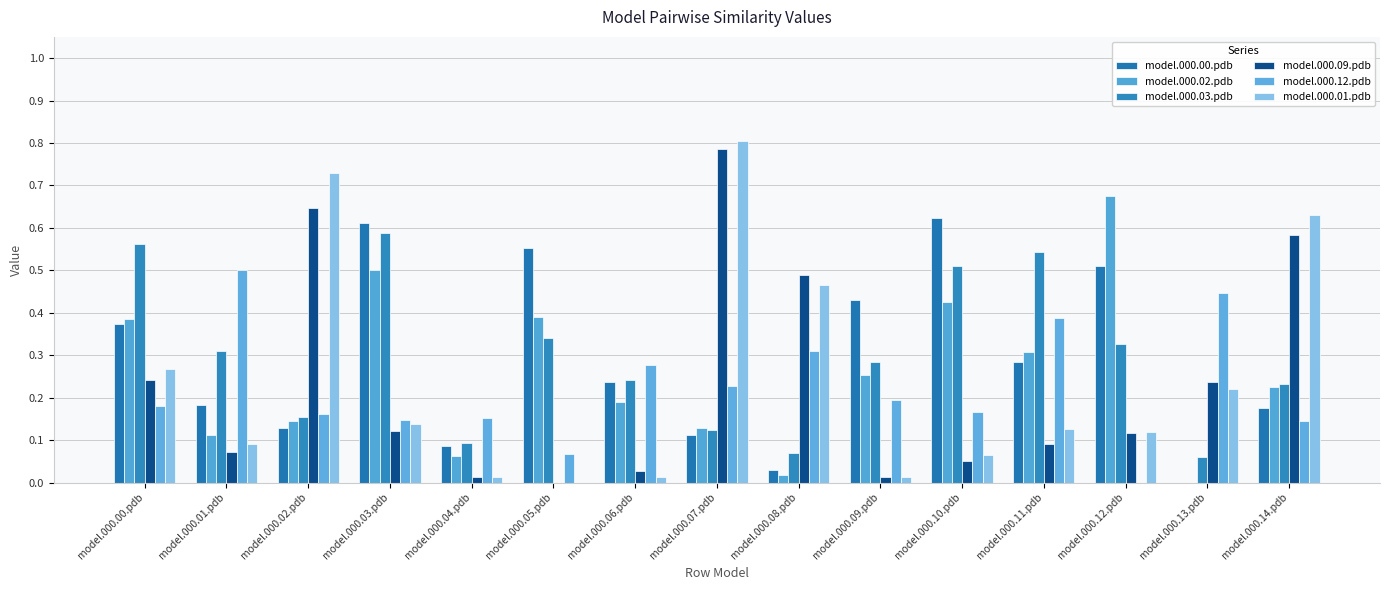

How many values in model.000.12.pdb are above zero?

14